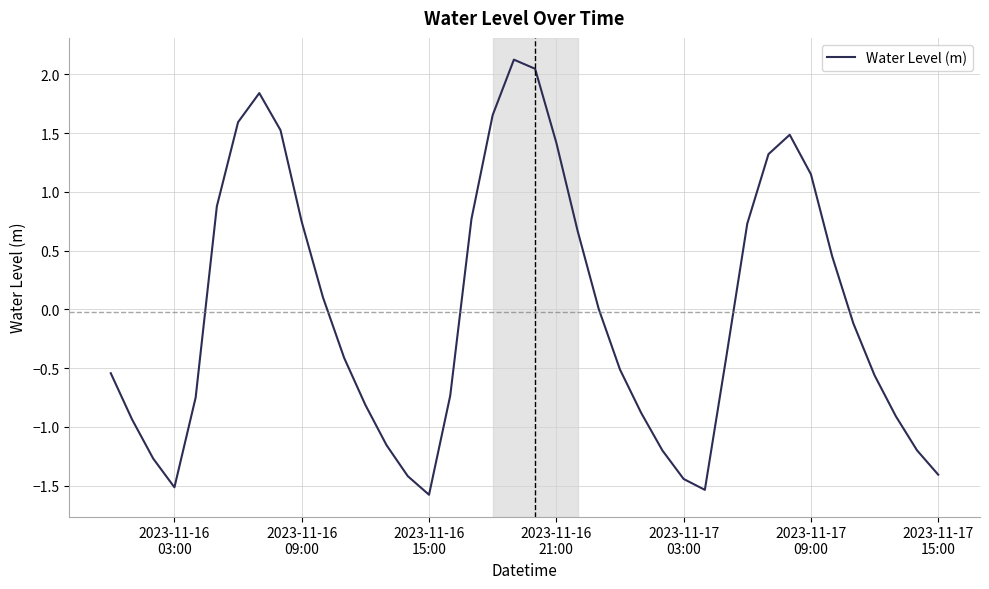

What is the minimum value shown in the chart?

-1.6